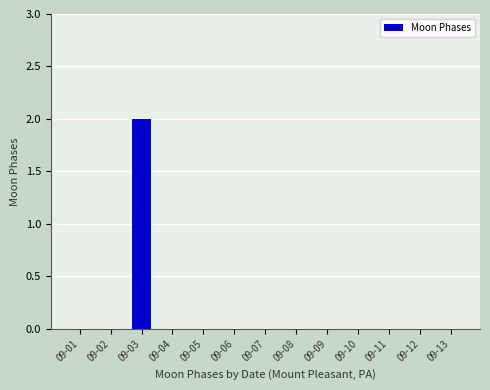

True or false: the data shows 1 at 09-03.

False